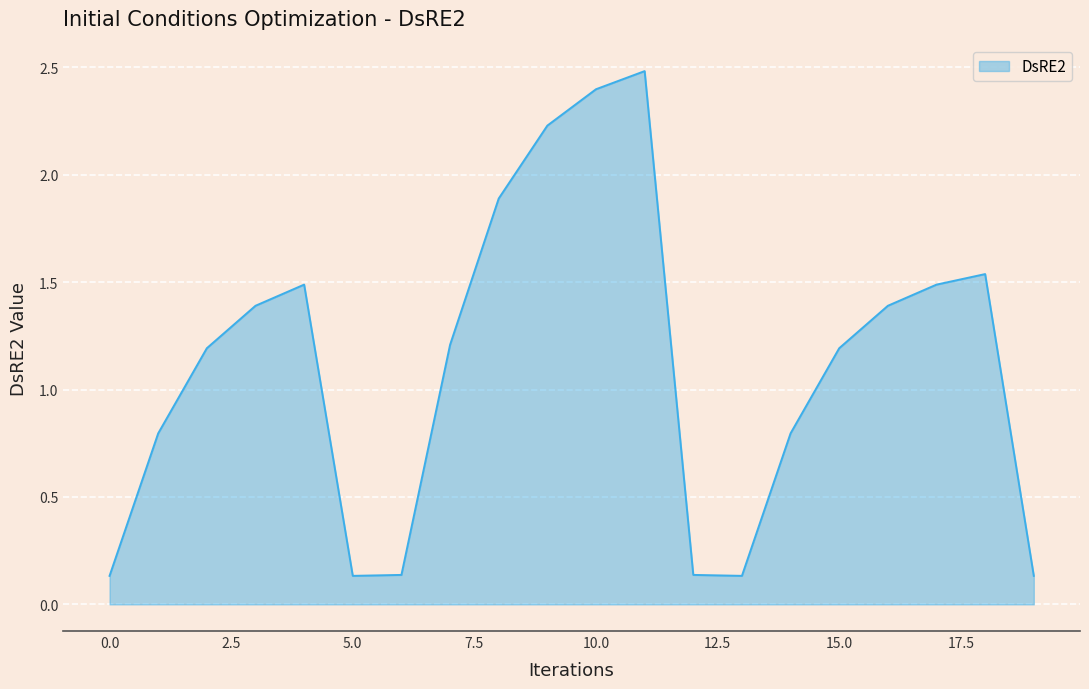

What is the maximum value shown in the chart?

2.5